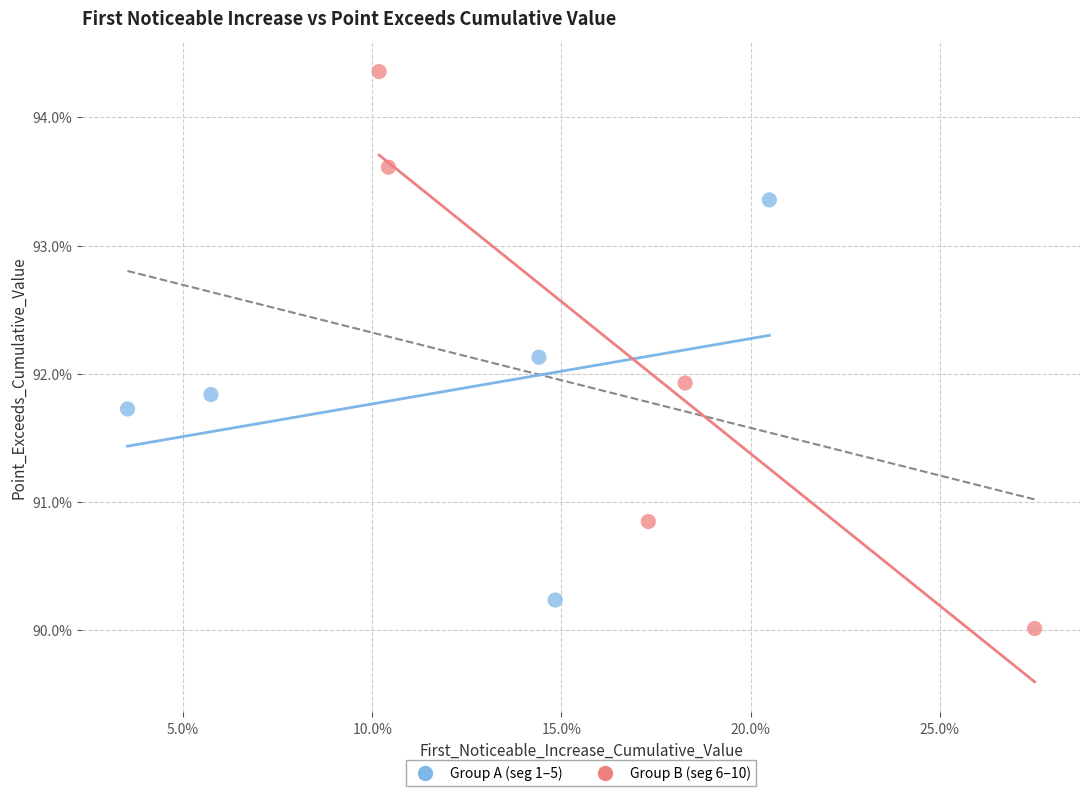

Which series has the widest spread of Y values?

Group B (seg 6–10)